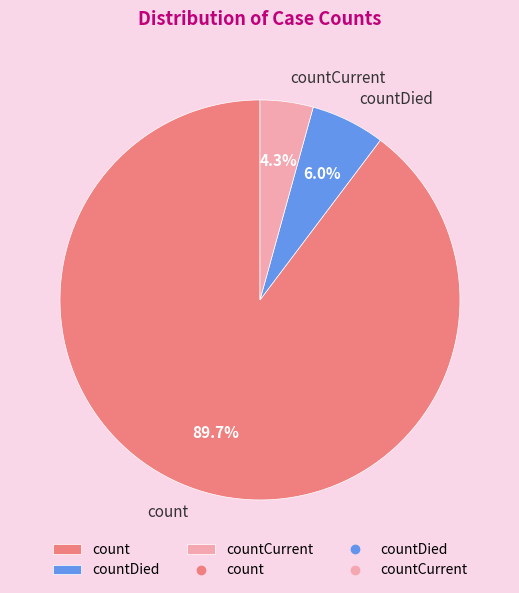

Is there any slice that represents more than half of the pie?

Yes